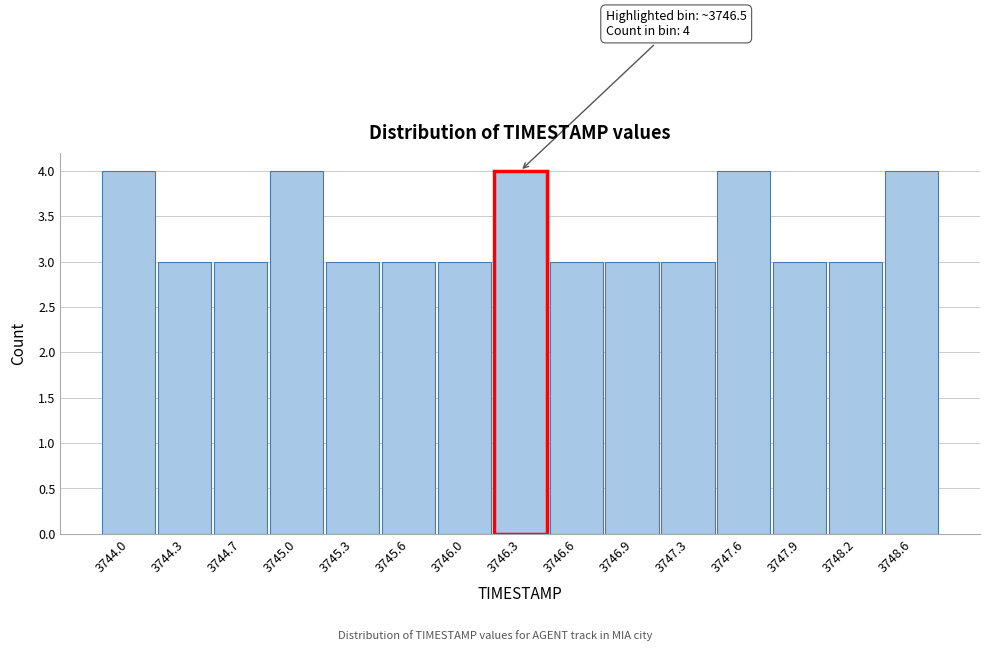

Reading left to right, transcribe all the data shown in this chart.

4	3	3	4	3	3	3	4	3	3	3	4	3	3	4